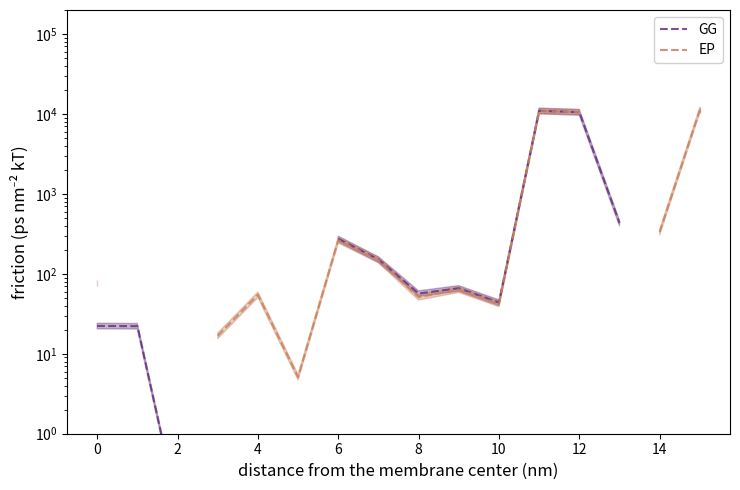

True or false: GG and EP cross at least once.

True